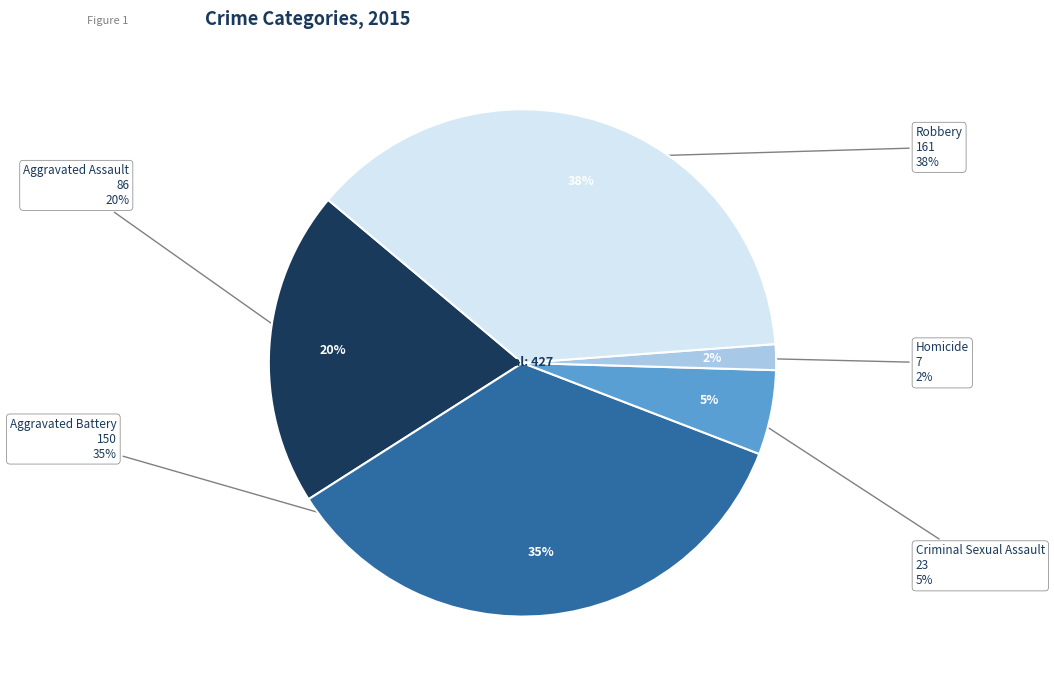

Between Aggravated Battery and Robbery, which is larger?

Robbery